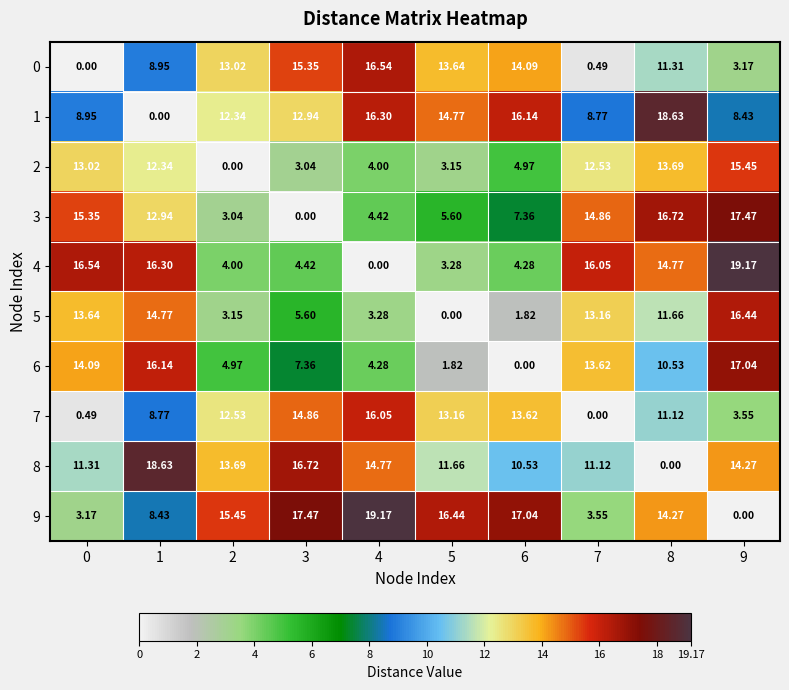

Is the value of 0 at 3 greater than the value of 3 at 3?

Yes